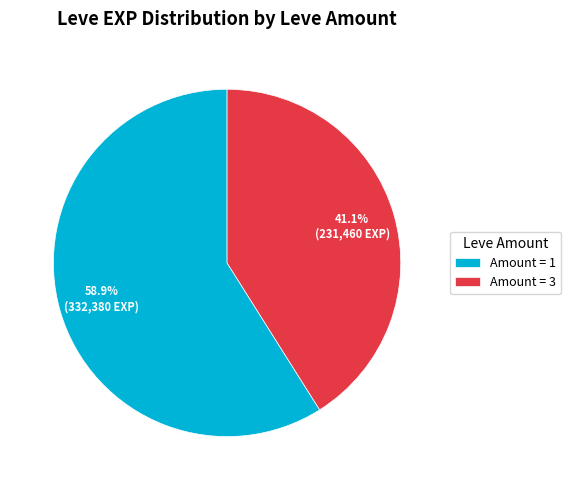

Approximately how many times larger is the value at Amount = 1 compared to Amount = 3?

1.4